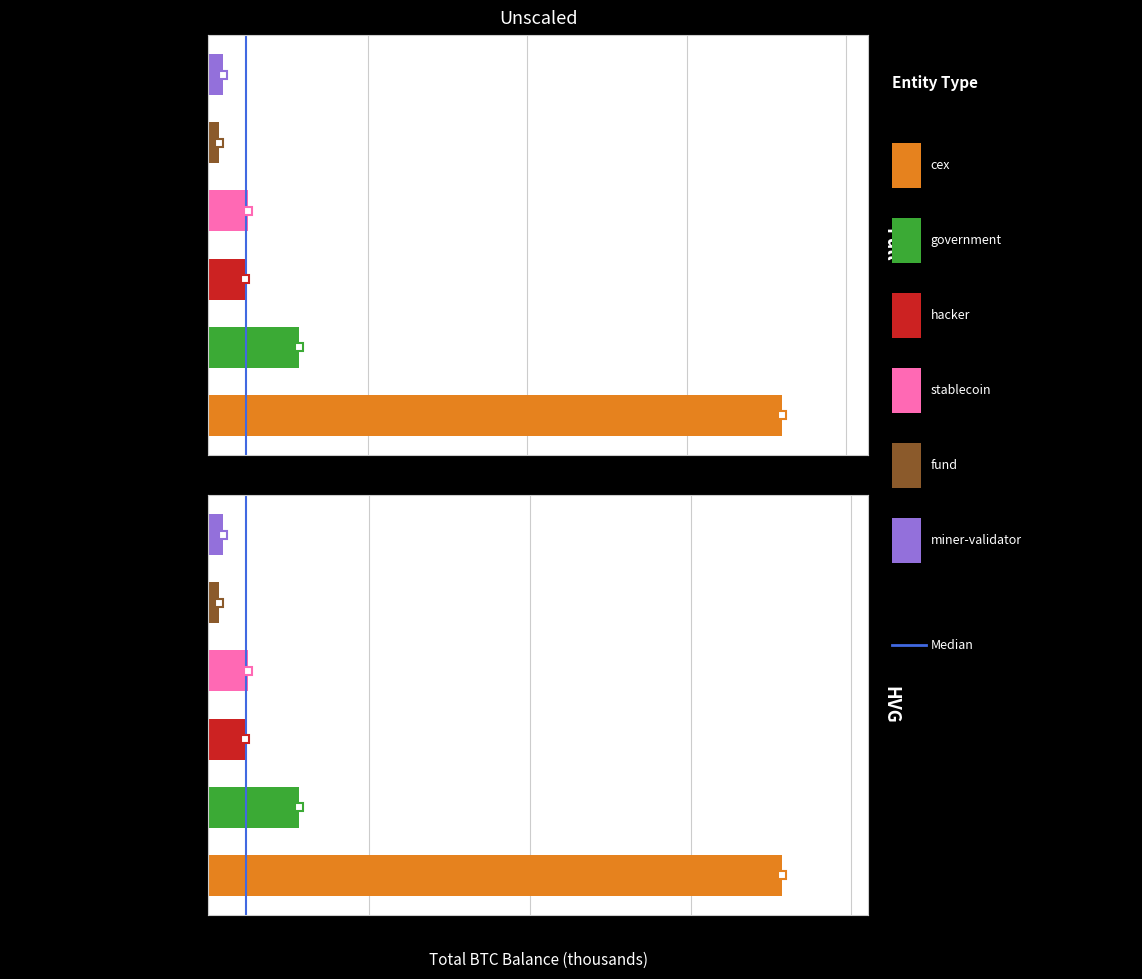

True or false: the data shows 0 at 0.

True